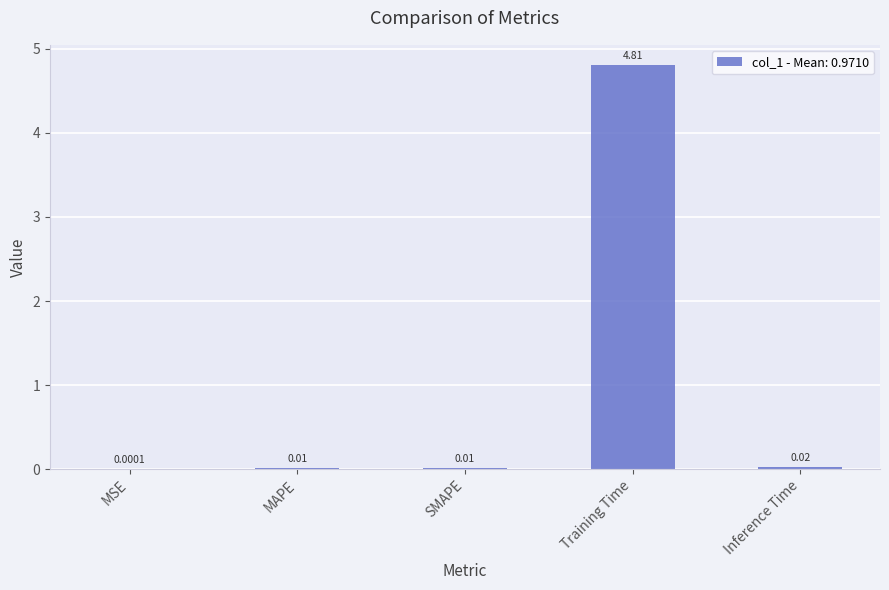

What is the change in value from MSE to Training Time?

+4.8